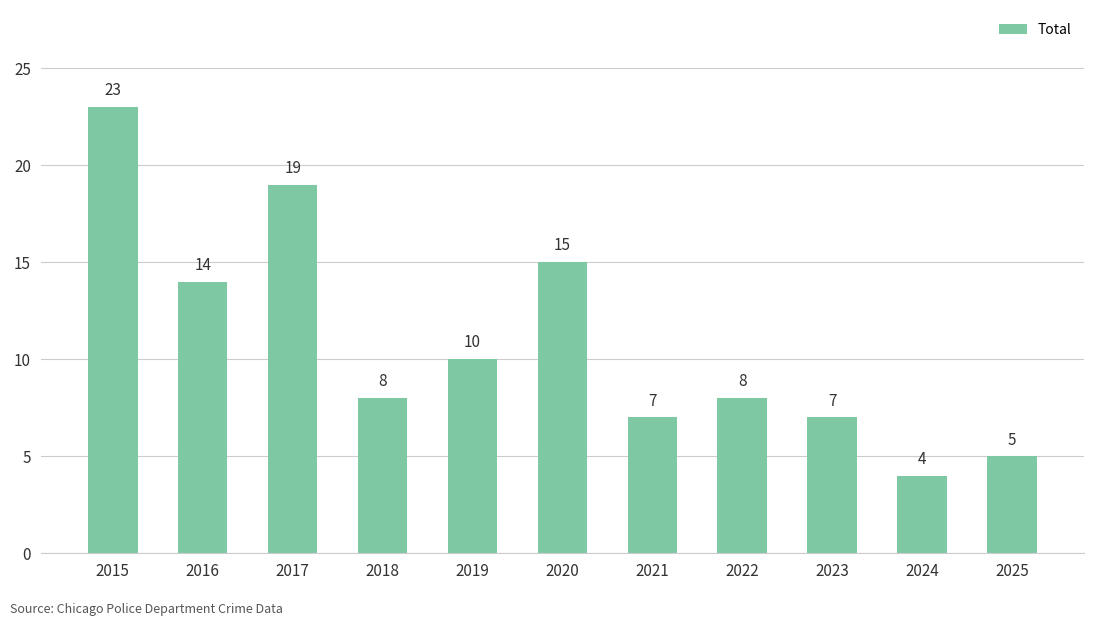

True or false: the data shows 5 at 2025.

True